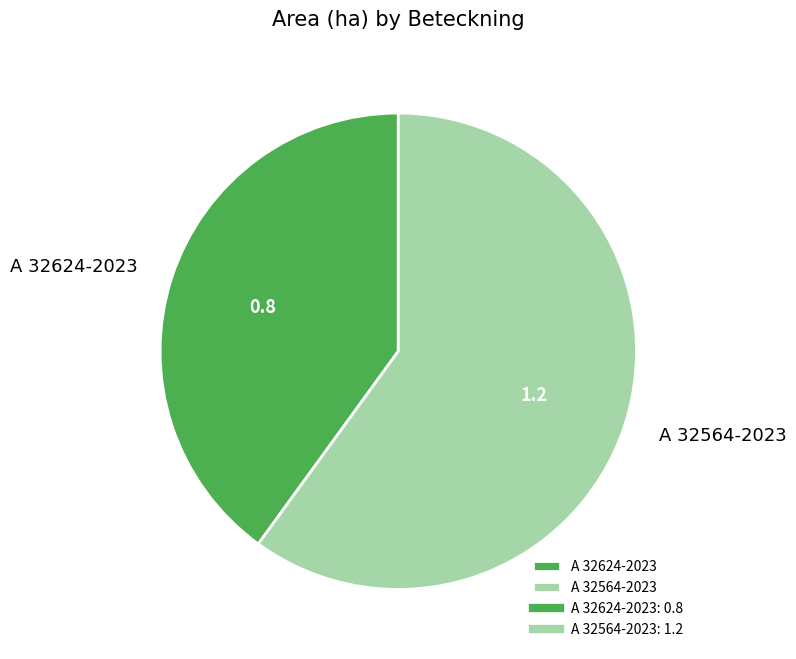

Which category has the smallest portion of the pie?

A 32624-2023